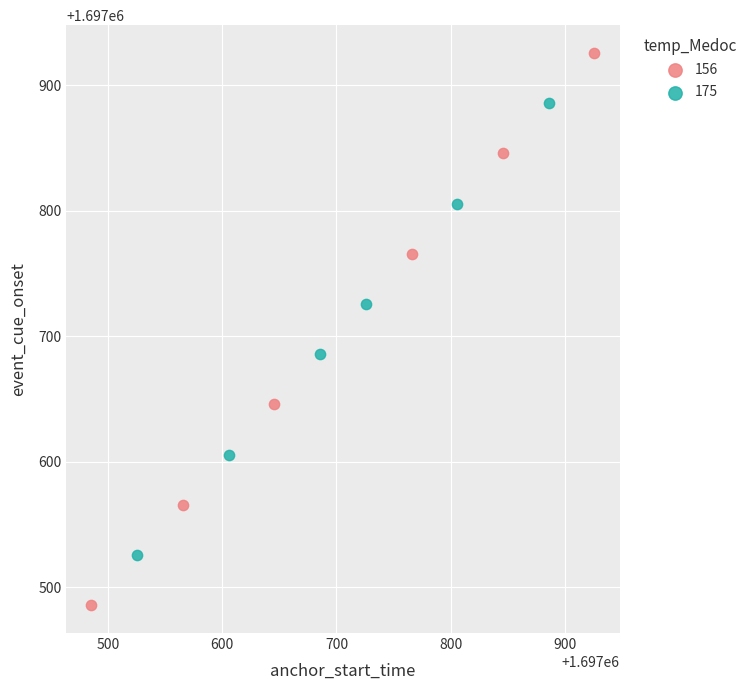

Which series has the widest spread of Y values?

156